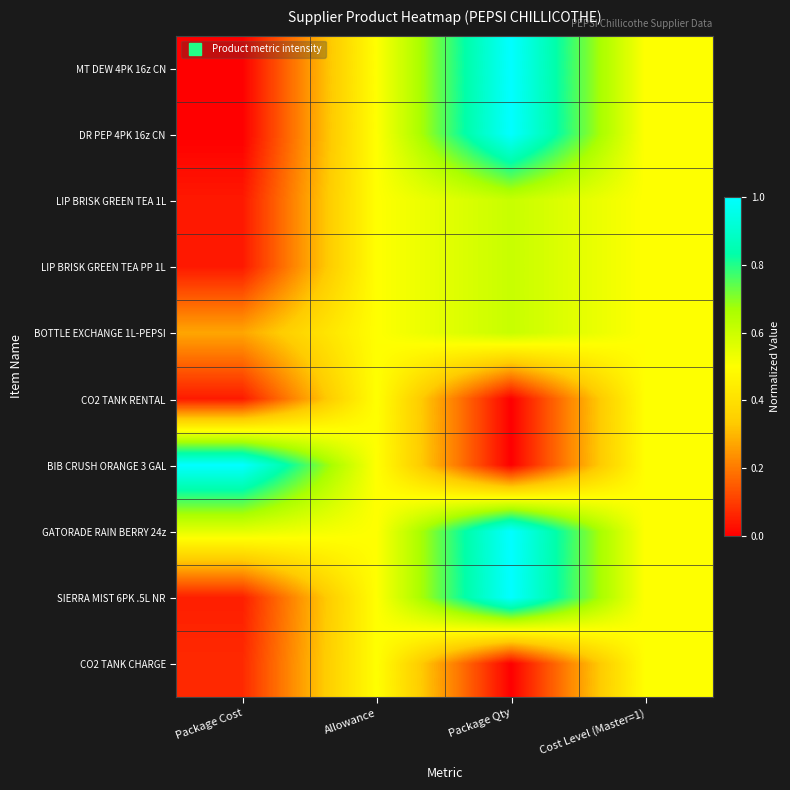

Reading left to right, extract all data points from this chart.

MT DEW 4PK 16z CN: Package Cost=0.0	Allowance=0.5	Package Qty=1.0	Cost Level (Master=1)=0.5
DR PEP 4PK 16z CN: Package Cost=0.0	Allowance=0.5	Package Qty=1.0	Cost Level (Master=1)=0.5
LIP BRISK GREEN TEA 1L: Package Cost=0.0	Allowance=0.5	Package Qty=0.6	Cost Level (Master=1)=0.5
LIP BRISK GREEN TEA PP 1L: Package Cost=0.0	Allowance=0.5	Package Qty=0.6	Cost Level (Master=1)=0.5
BOTTLE EXCHANGE 1L-PEPSI: Package Cost=0.3	Allowance=0.5	Package Qty=0.6	Cost Level (Master=1)=0.5
CO2 TANK RENTAL: Package Cost=0.0	Allowance=0.5	Package Qty=0.0	Cost Level (Master=1)=0.5
BIB CRUSH ORANGE 3 GAL: Package Cost=1.0	Allowance=0.5	Package Qty=0.0	Cost Level (Master=1)=0.5
GATORADE RAIN BERRY 24z: Package Cost=0.6	Allowance=0.5	Package Qty=1.0	Cost Level (Master=1)=0.5
SIERRA MIST 6PK .5L NR: Package Cost=0.1	Allowance=0.5	Package Qty=1.0	Cost Level (Master=1)=0.5
CO2 TANK CHARGE: Package Cost=0.1	Allowance=0.5	Package Qty=0.0	Cost Level (Master=1)=0.5